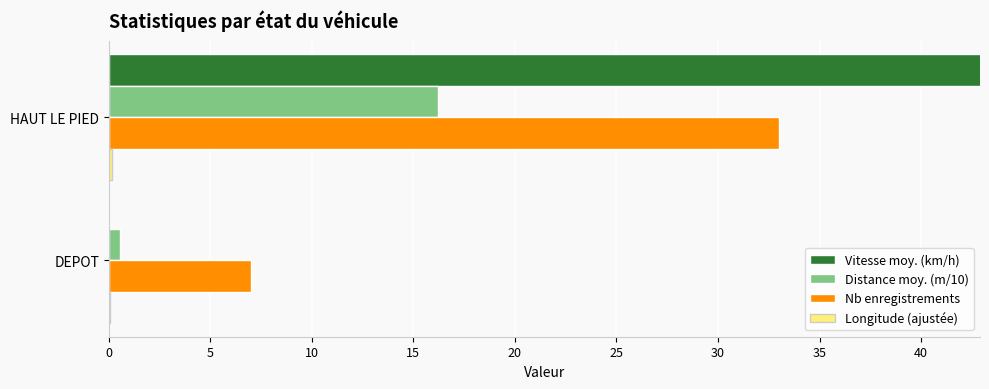

Which has a higher value, HAUT LE PIED or DEPOT?

HAUT LE PIED